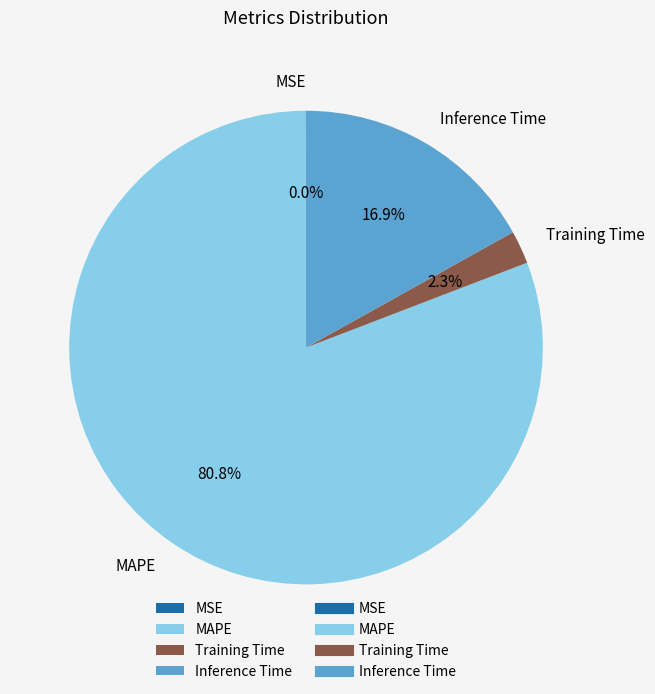

Does any single category account for the majority?

Yes